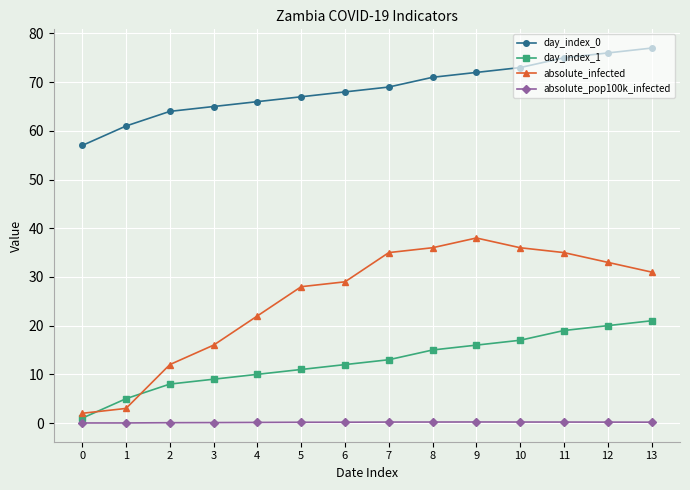

True or false: absolute_infected has more than 0 interior local peaks.

True